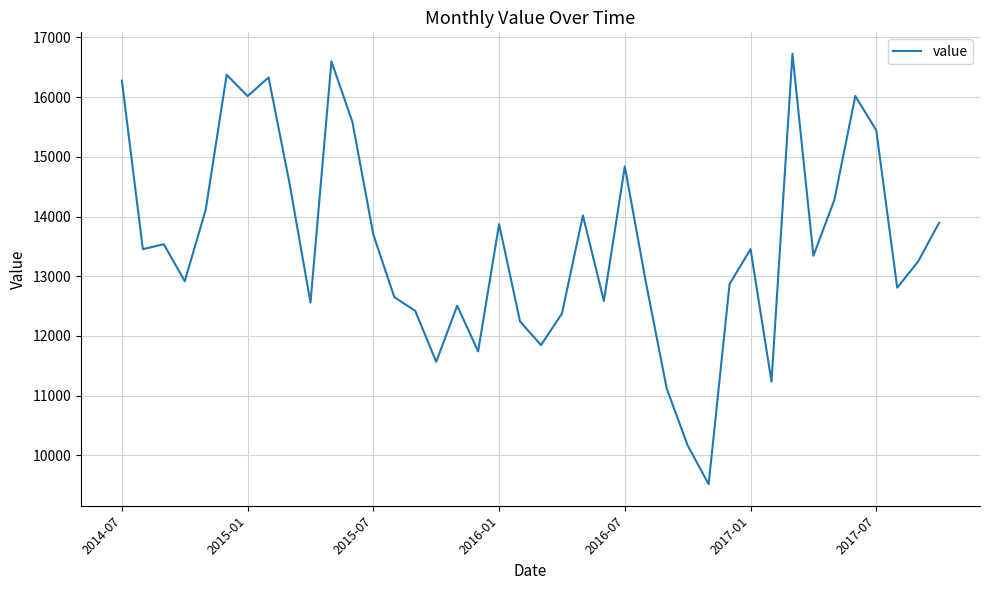

What is the difference between the maximum and minimum values?

7209